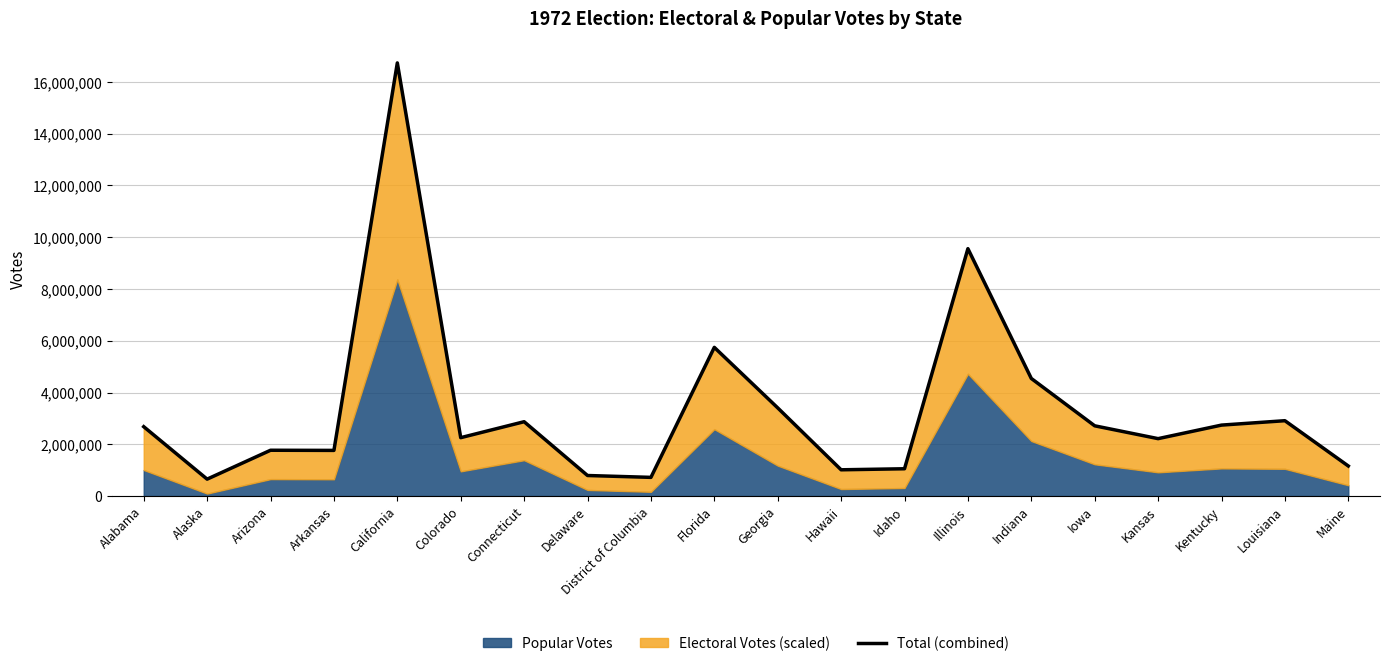

How many values are below 2679665?

10